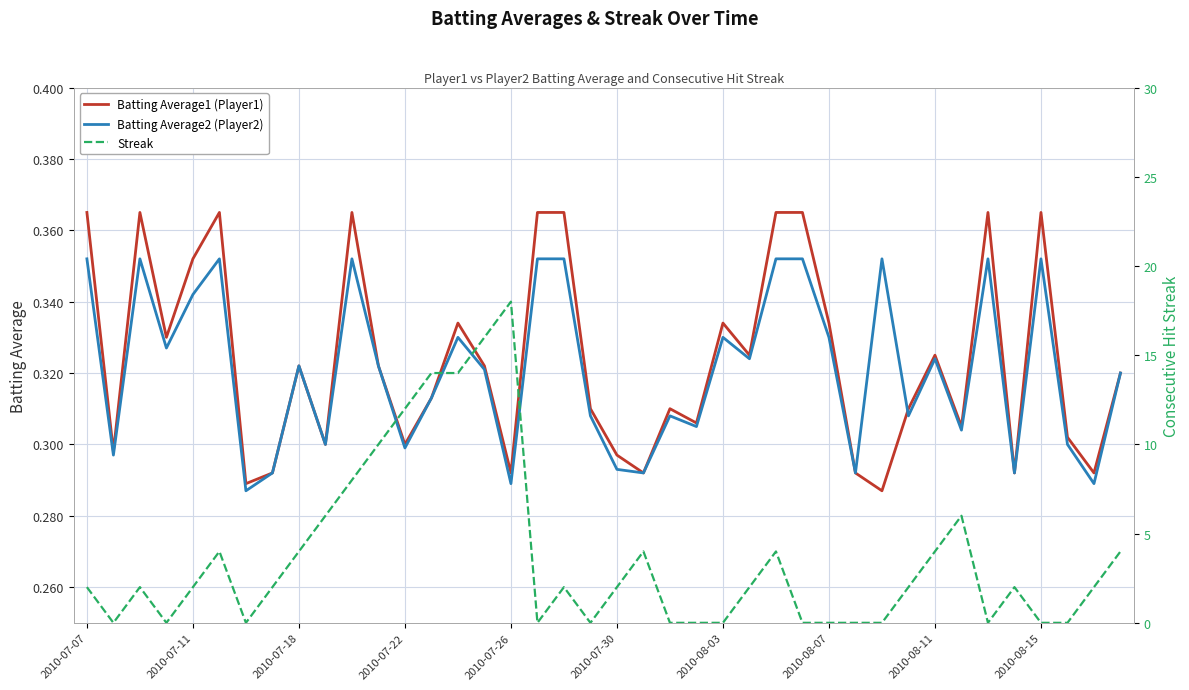

Between which two adjacent categories do Batting Average1 (Player1) and Batting Average2 (Player2) first intersect?

30 and 31